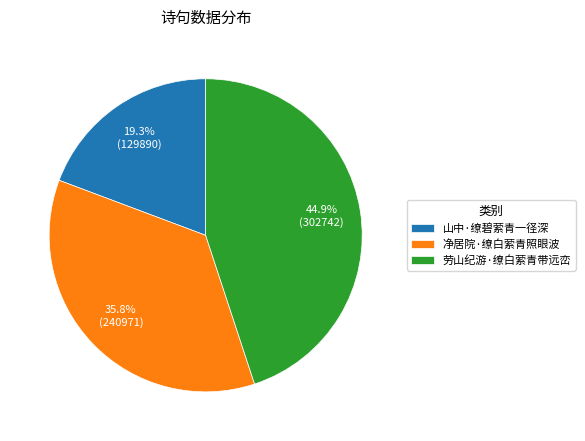

Rank the categories by value from lowest to highest.

山中·缭碧萦青一径深, 净居院·缭白萦青照眼波, 劳山纪游·缭白萦青带远峦